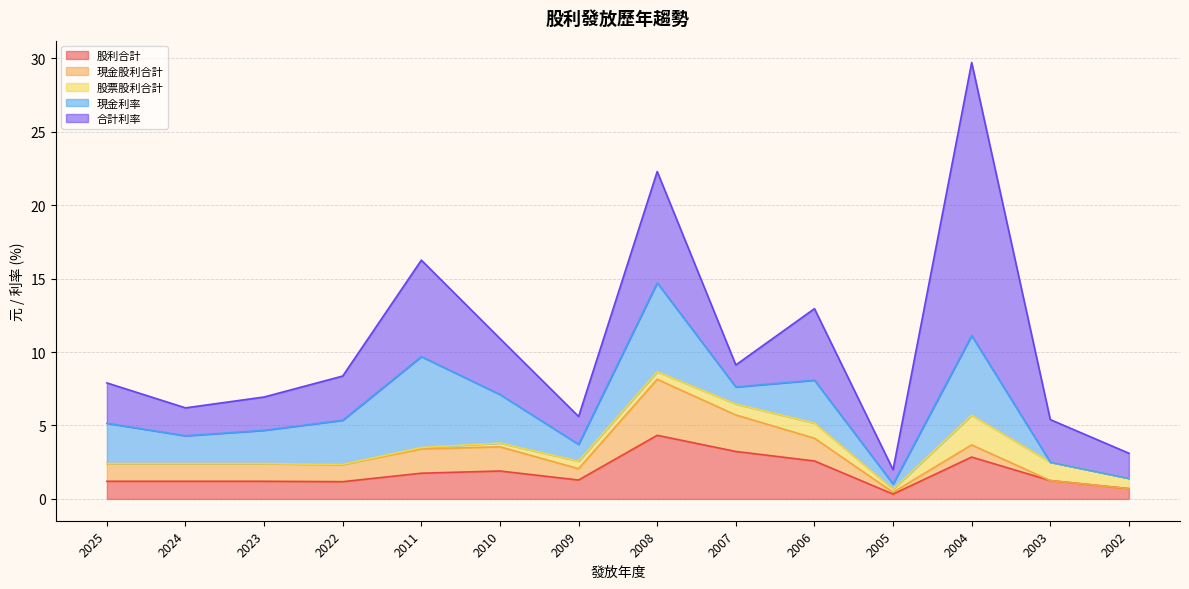

What is the sum of the 現金股利合計 values at 2002 and 2008?

3.8